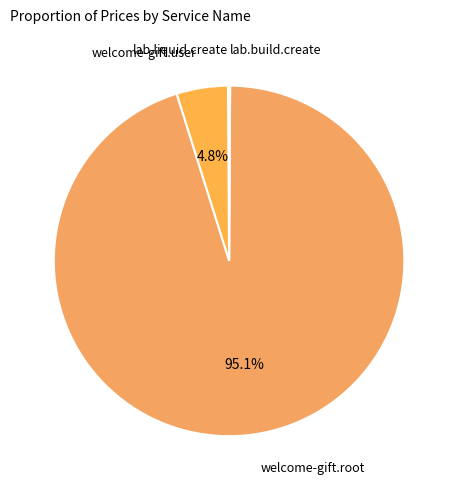

What is the largest slice in the pie chart?

welcome-gift.root